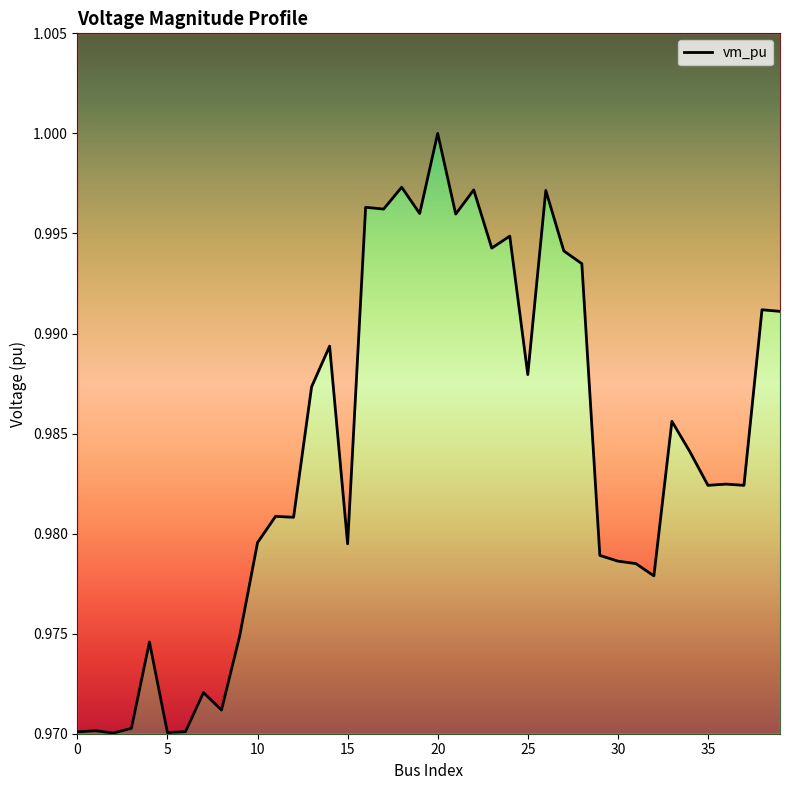

How many interior local peaks (higher than both neighbors) does the data have?

14